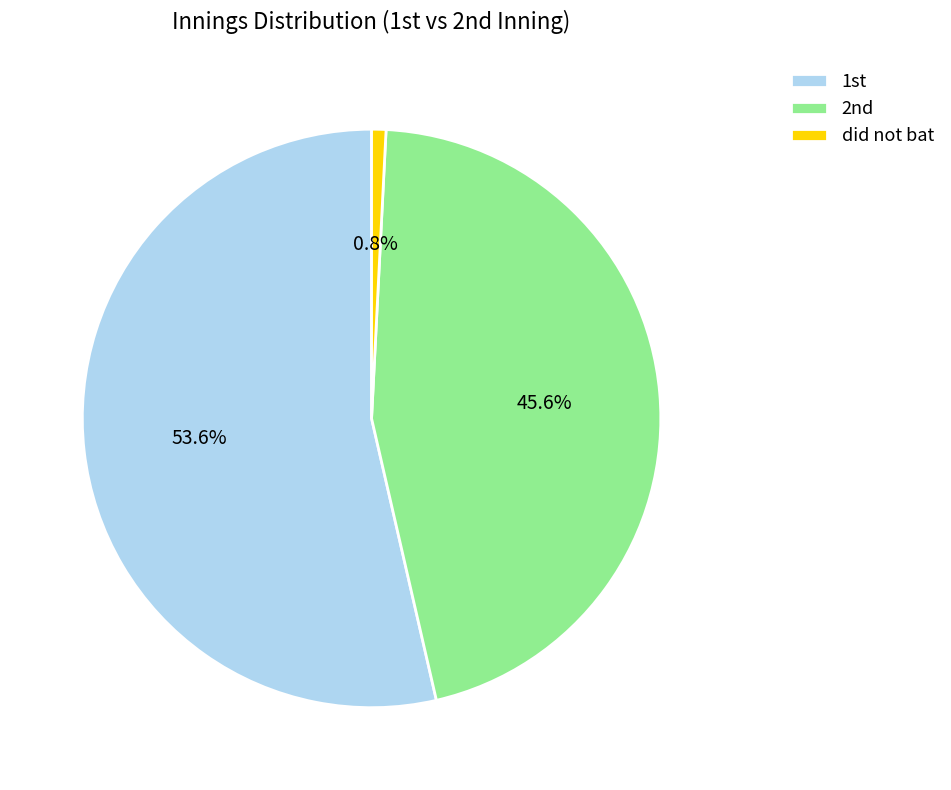

What is the largest slice in the pie chart?

1st